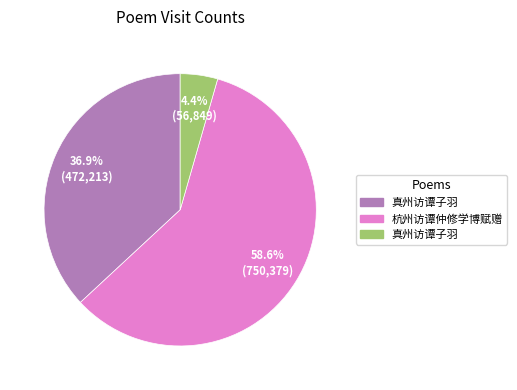

To the nearest percent, what is the average slice percentage?

33%